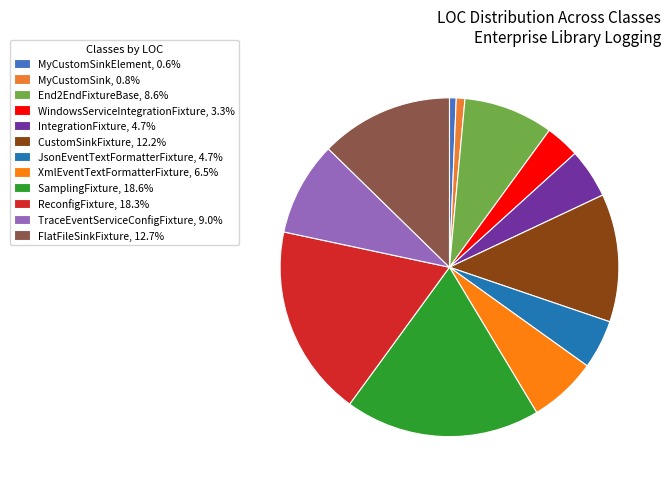

What is the largest slice in the pie chart?

SamplingFixture